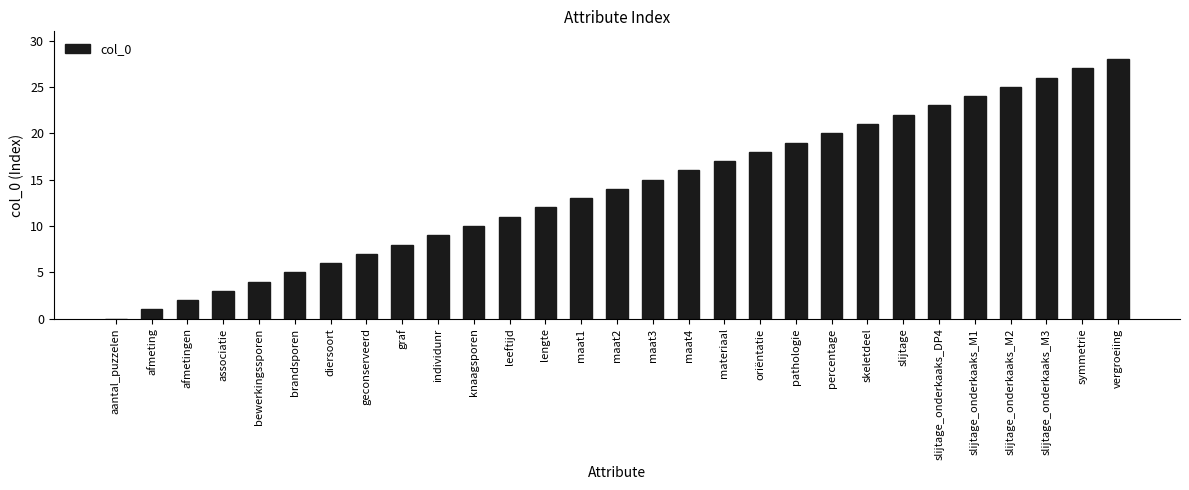

How many positive values are there?

28